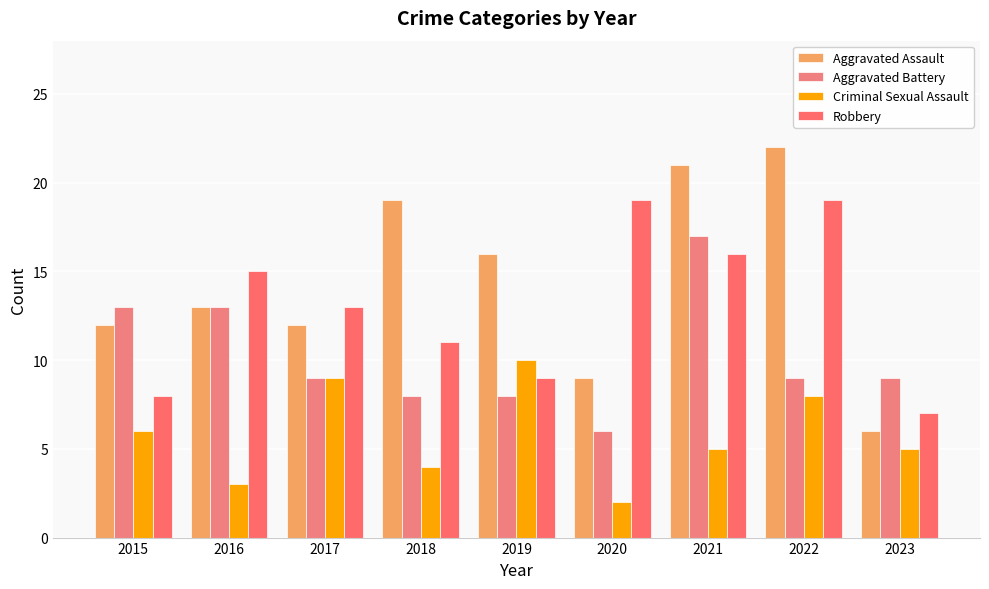

How many data points does each series have?

9